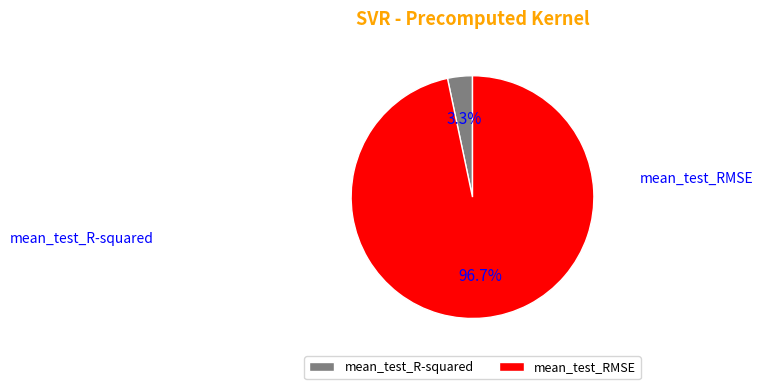

Is it true that mean_test_R-squared is 1% of the pie?

False